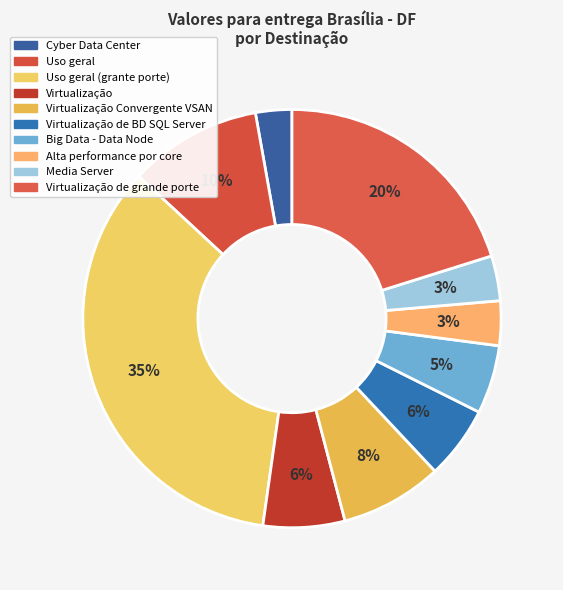

Count the number of slices in the pie.

10